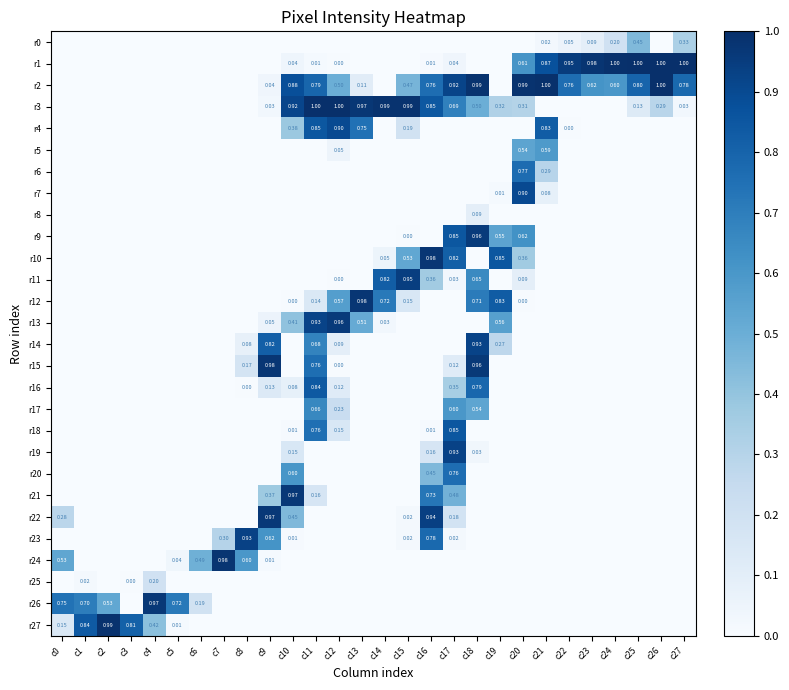

Which has a higher value, c22 or c10?

c22